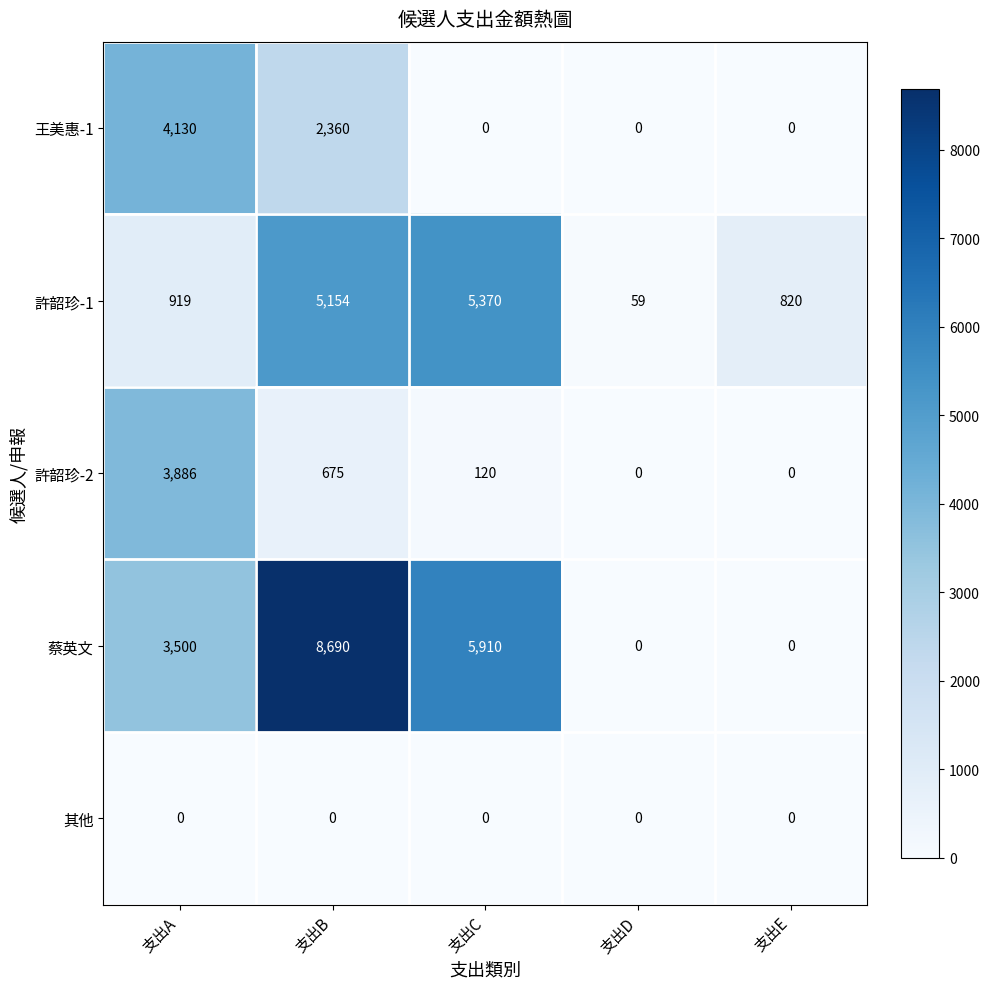

Which series changed the most between 支出A and 支出E?

王美惠-1